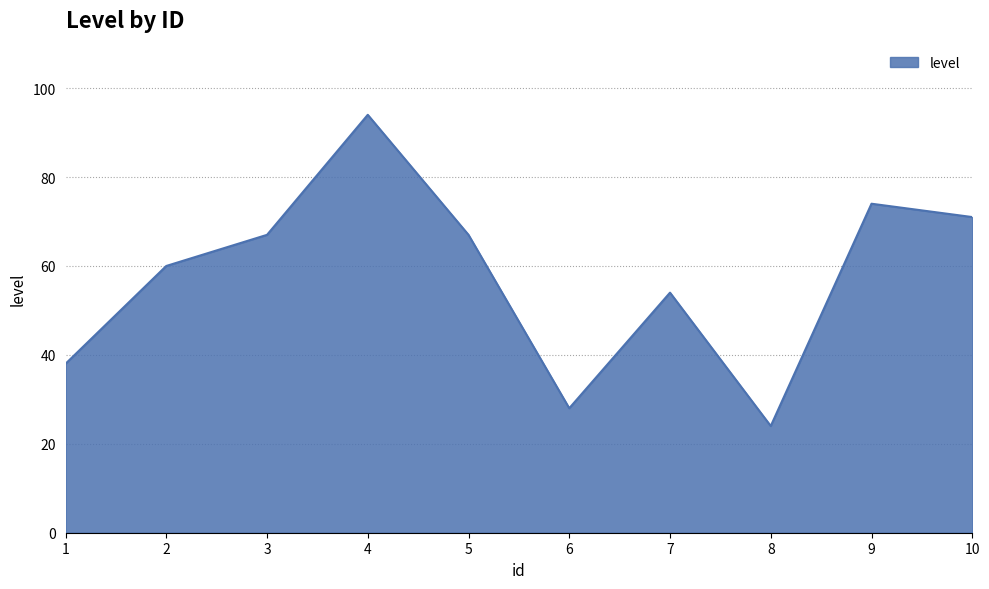

Approximately how many times larger is the value at 1 compared to 10?

0.5